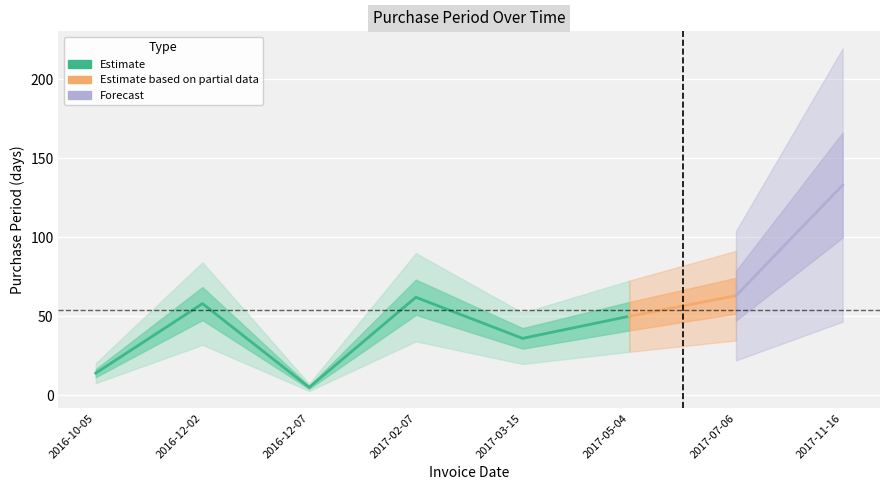

True or false: there are more than 2 points higher than both neighbors.

False